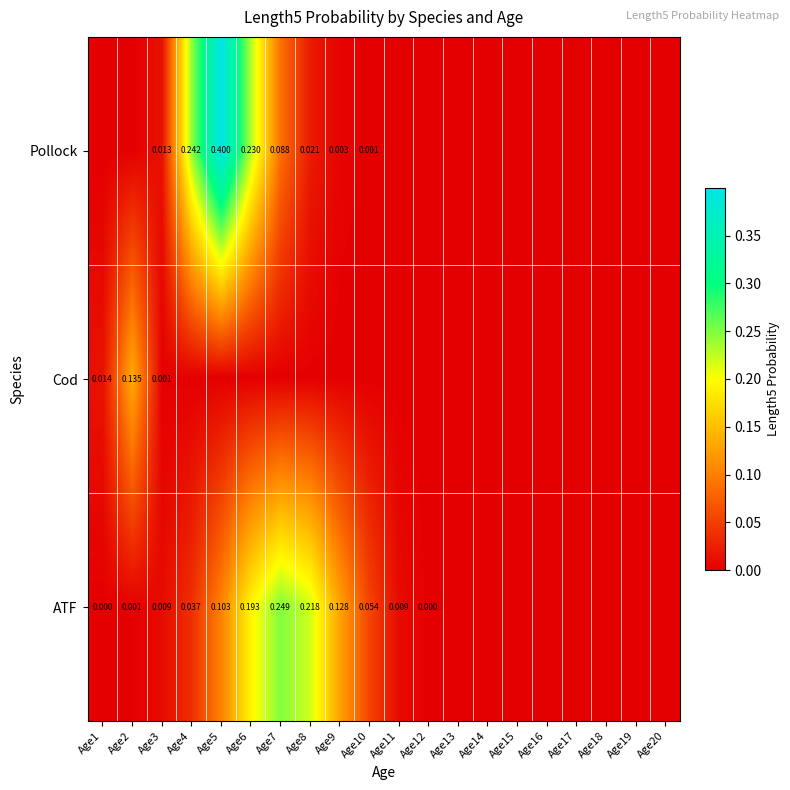

How many positive values does the Cod series have?

3